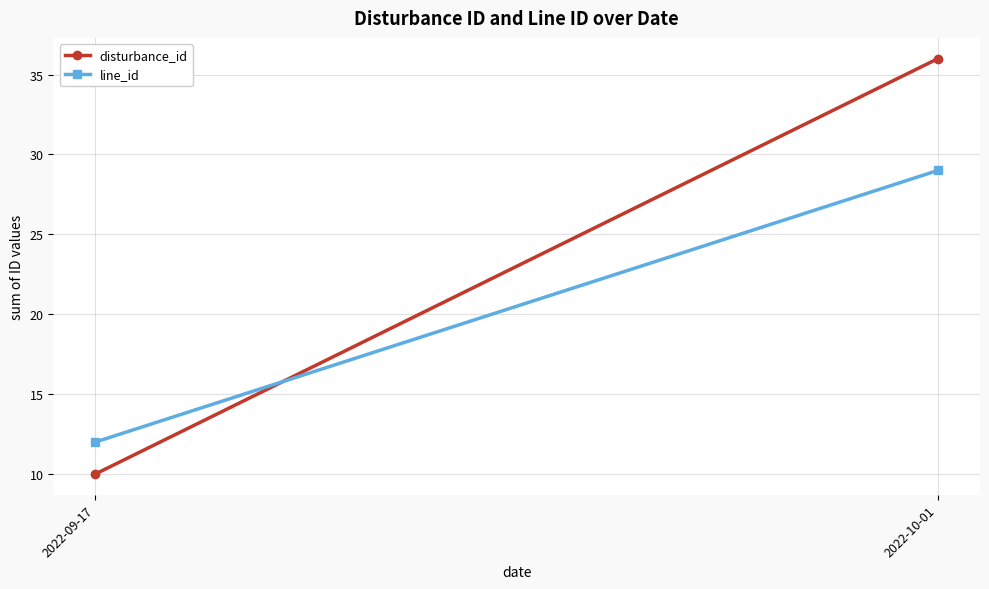

What is the difference between the line_id values at 2022-09-17 and 2022-10-01?

17